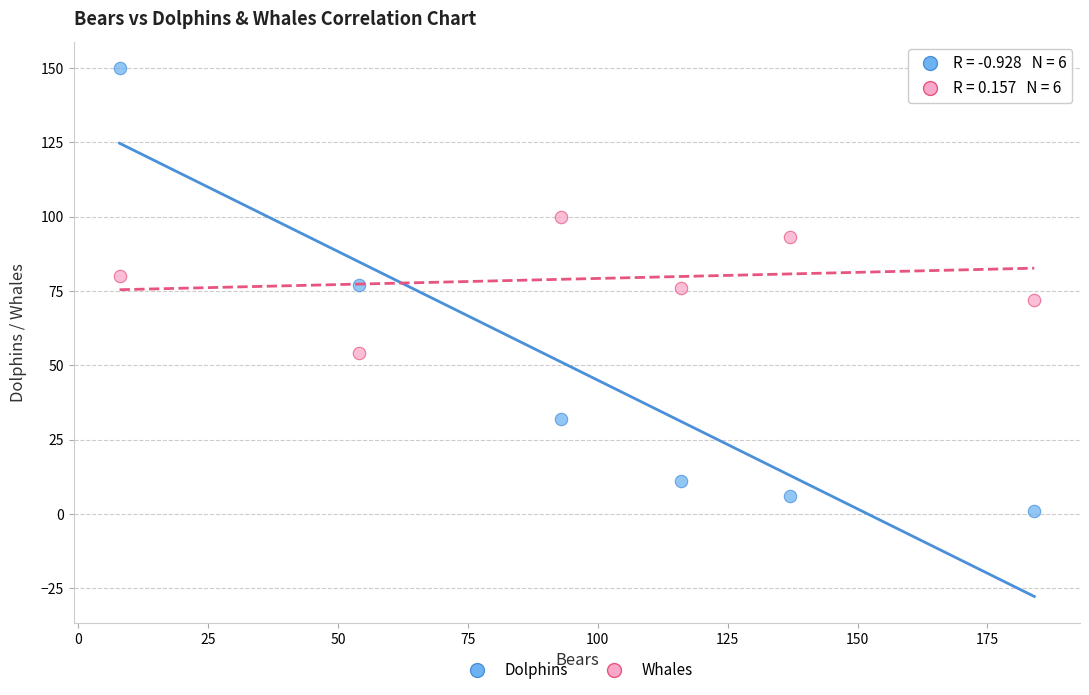

Across all data points, what is the range of X values (max minus min)?

176